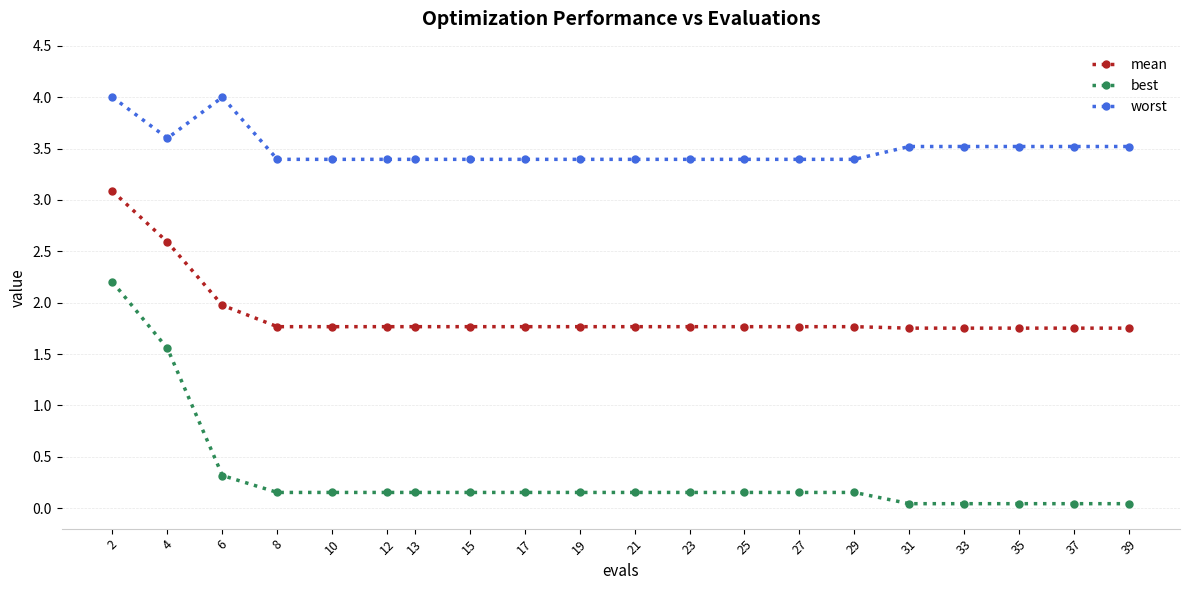

True or false: mean and best intersect in this chart.

False